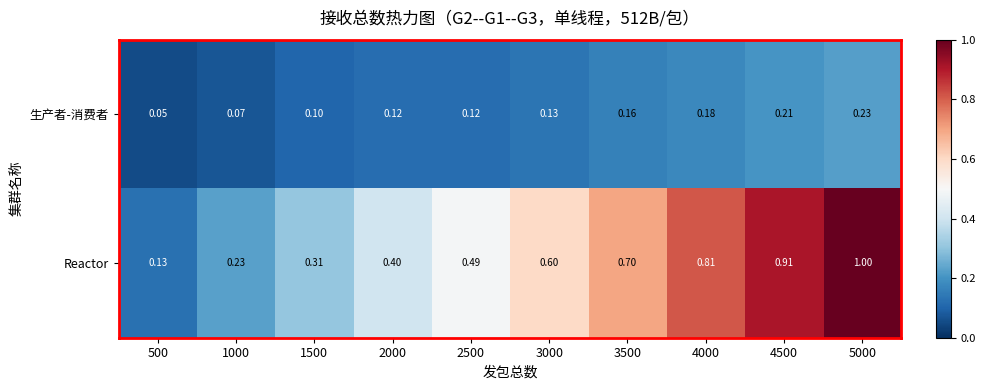

Which series has the widest spread of values?

Reactor